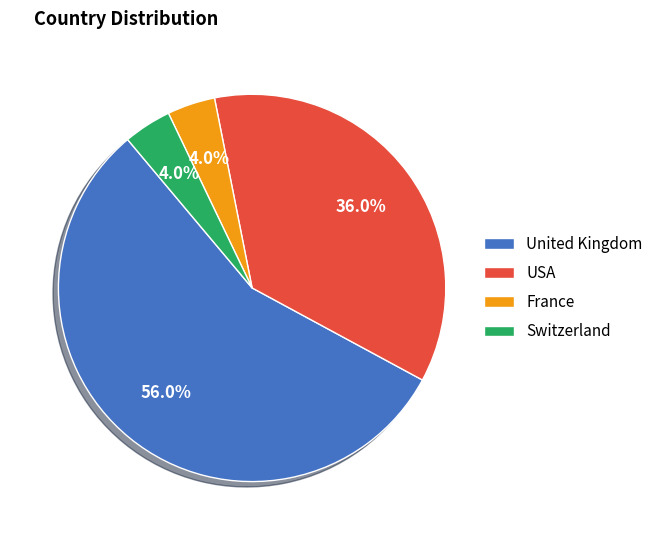

What percentage is the France slice, to the nearest percent?

4%